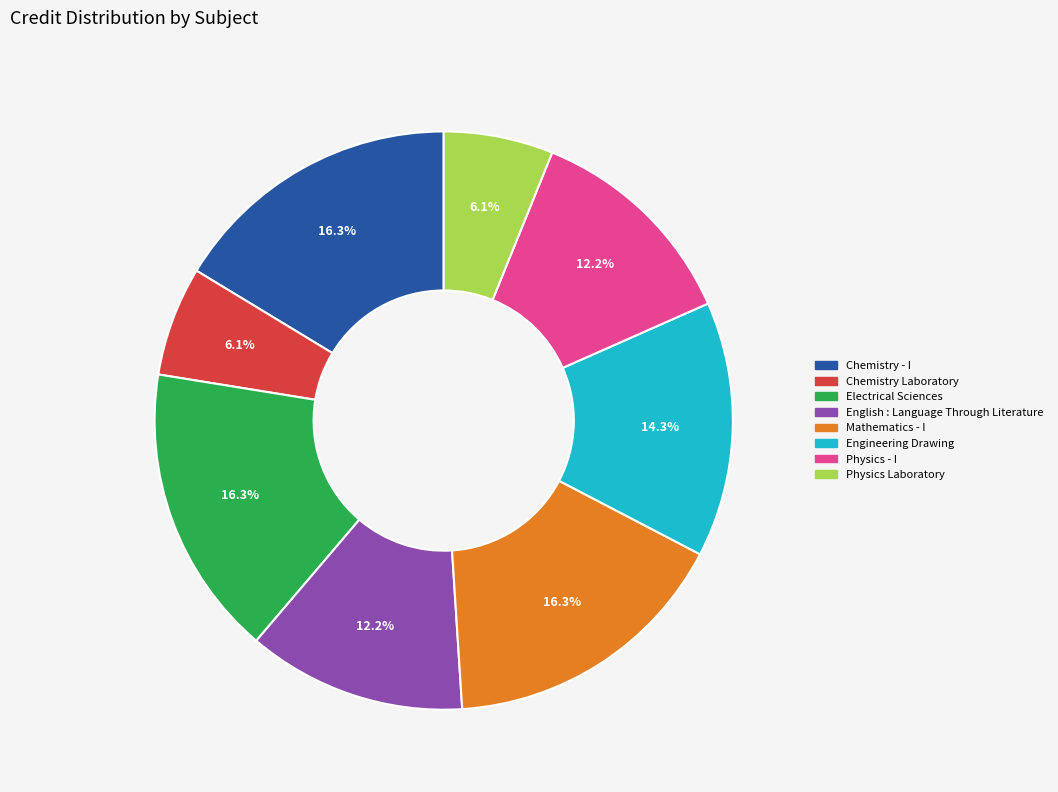

The Electrical Sciences slice represents 16% of the pie. True or false?

True